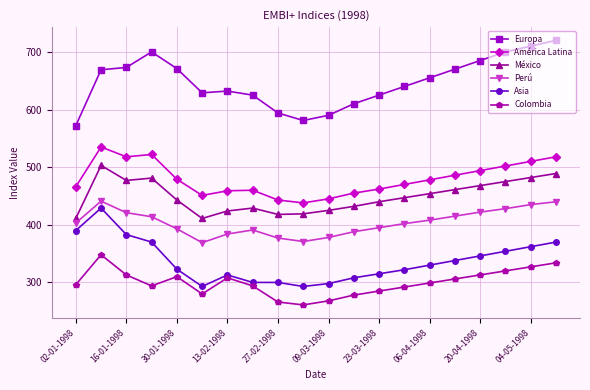

What is the highest value of the América Latina series?

535